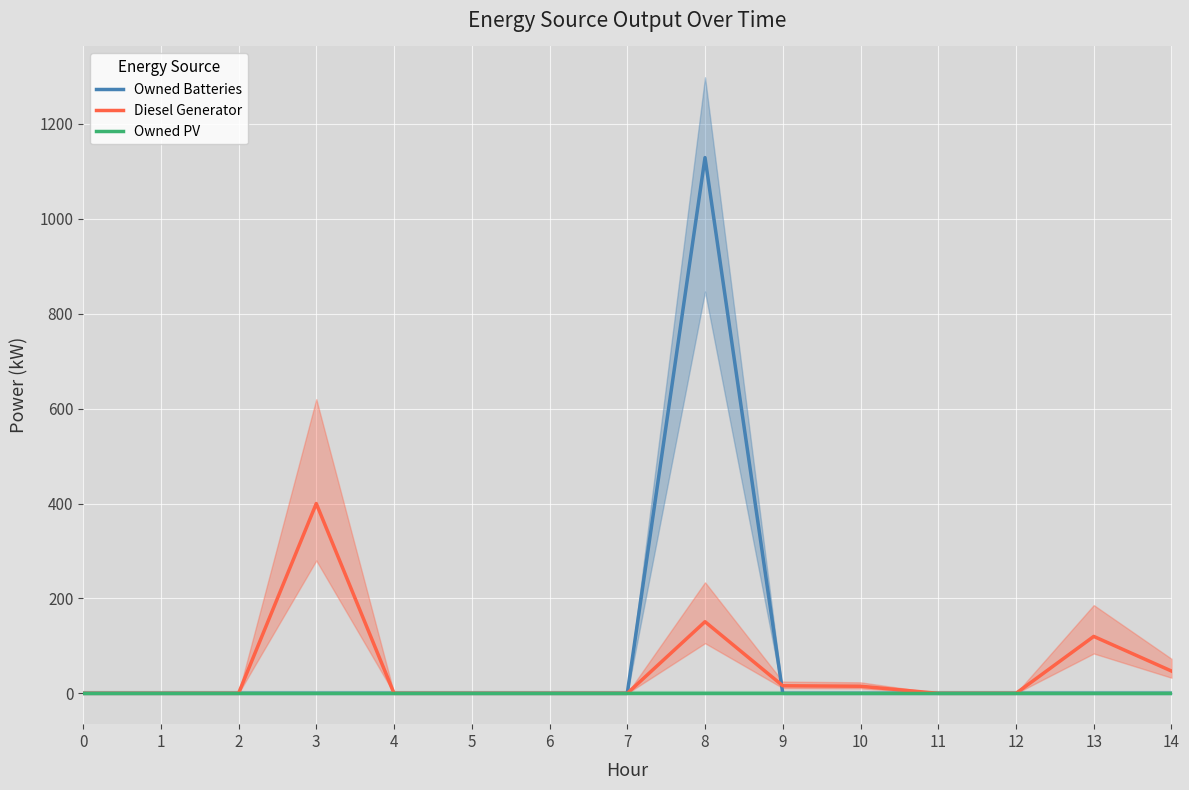

How many times do Owned Batteries and Diesel Generator cross each other?

1